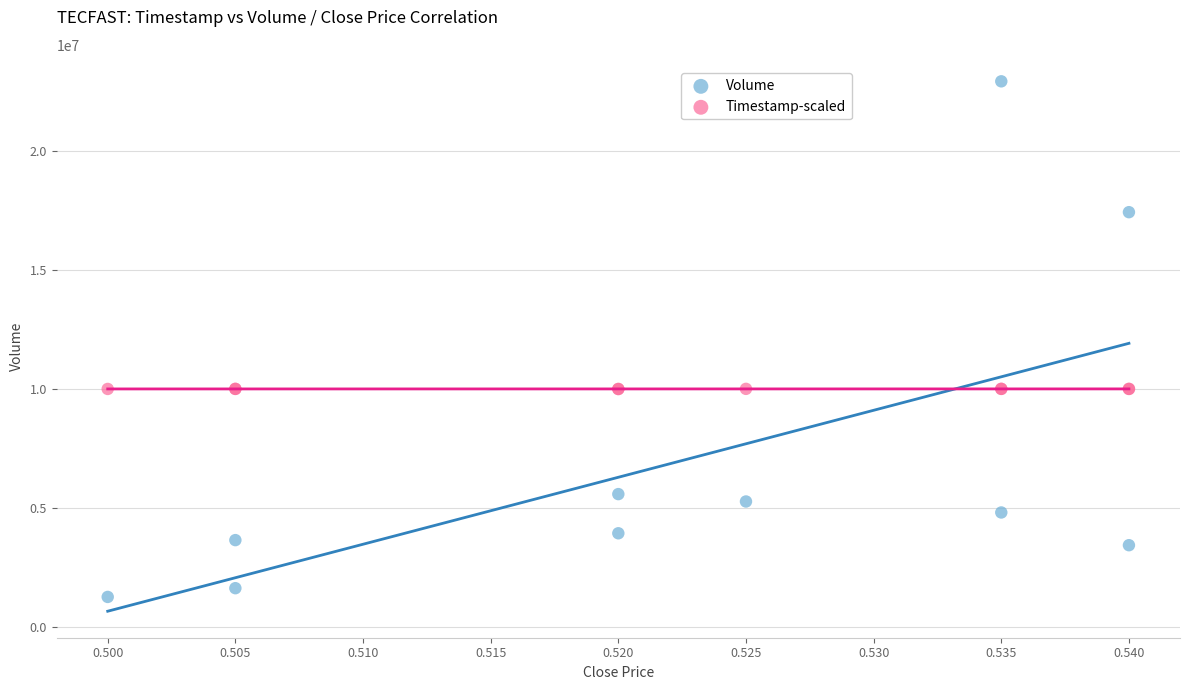

Which series contains the lowest Y value?

Volume